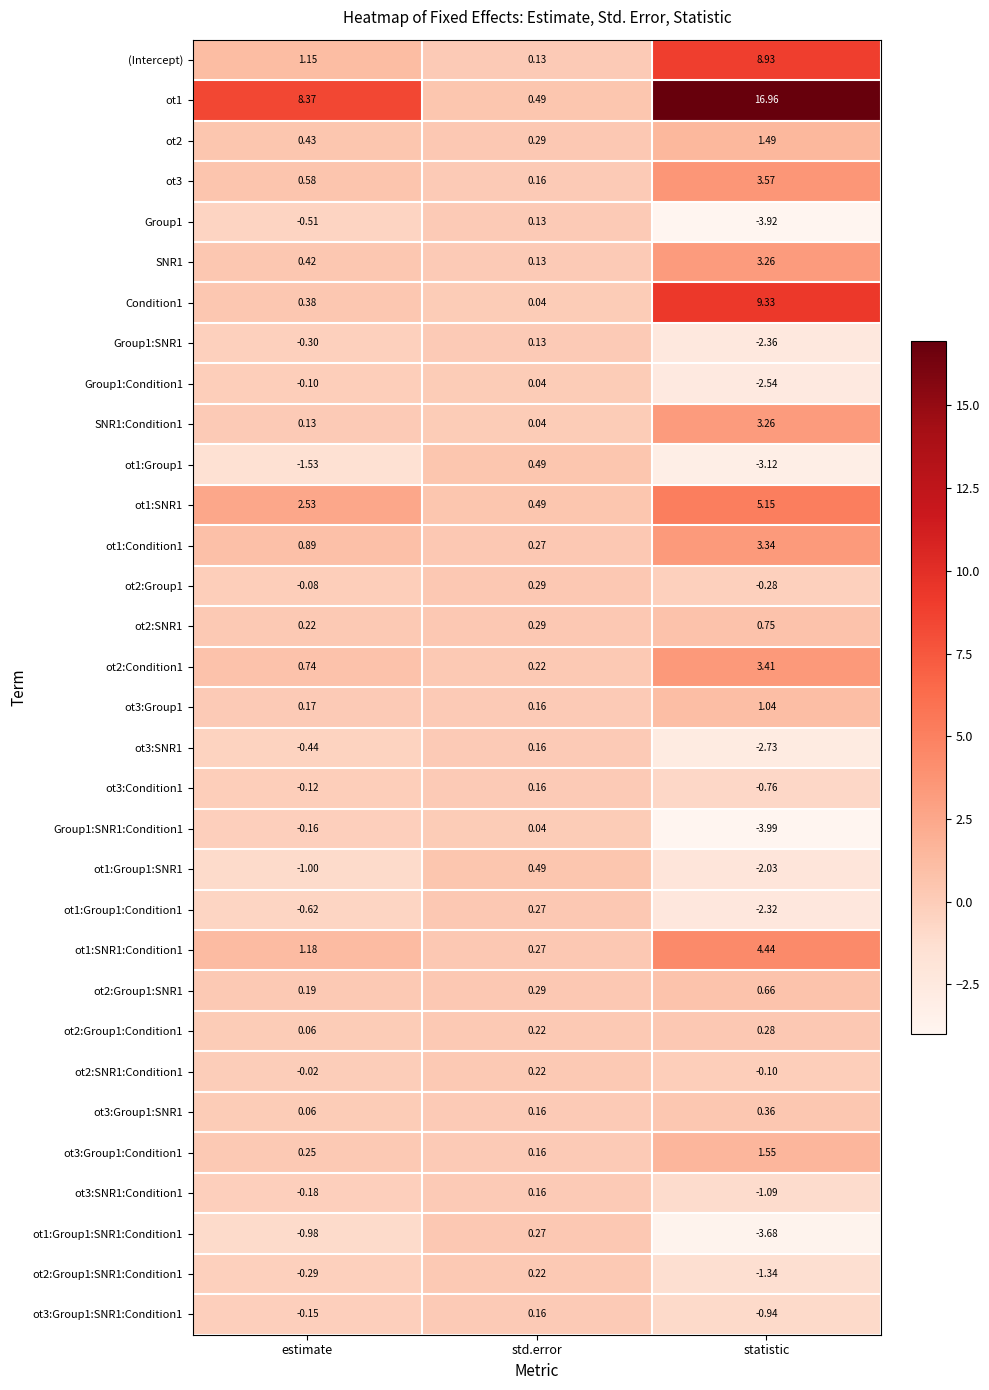

Which series changed the most between estimate and std.error?

ot1